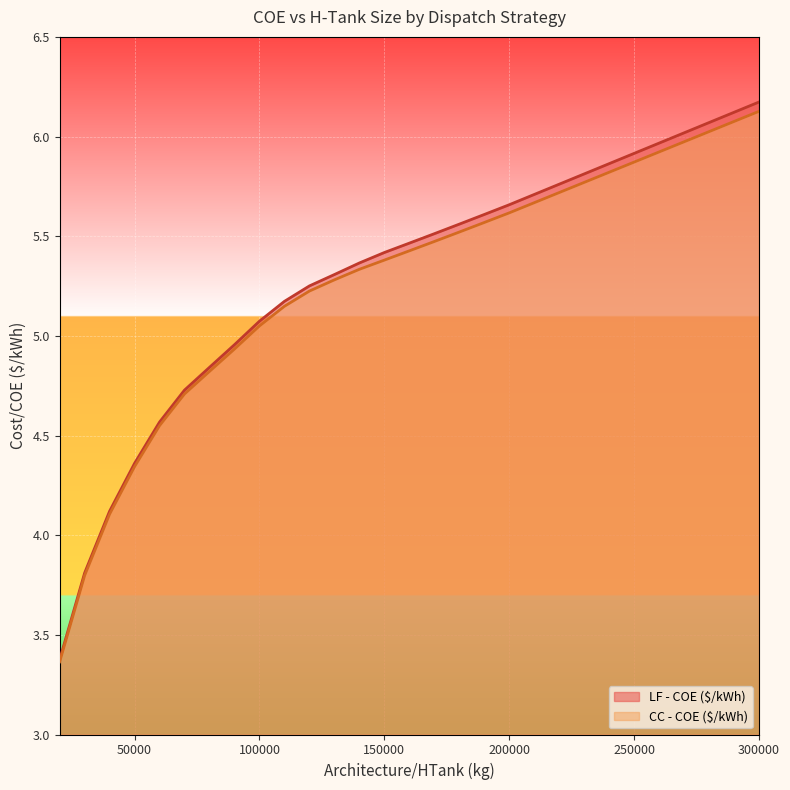

Reading left to right, what are all the values shown in this chart?

LF - COE ($/kWh): 20000=3.4	30000=3.8	40000=4.1	50000=4.4	60000=4.6	70000=4.7	80000=4.8	90000=5.0	100000=5.1	110000=5.2	120000=5.3	130000=5.3	140000=5.4	150000=5.4	160000=5.5	170000=5.5	180000=5.6	190000=5.6	200000=5.7	300000=6.2
CC - COE ($/kWh): 20000=3.4	30000=3.8	40000=4.1	50000=4.3	60000=4.5	70000=4.7	80000=4.8	90000=4.9	100000=5.0	110000=5.1	120000=5.2	130000=5.3	140000=5.3	150000=5.4	160000=5.4	170000=5.5	180000=5.5	190000=5.6	200000=5.6	300000=6.1